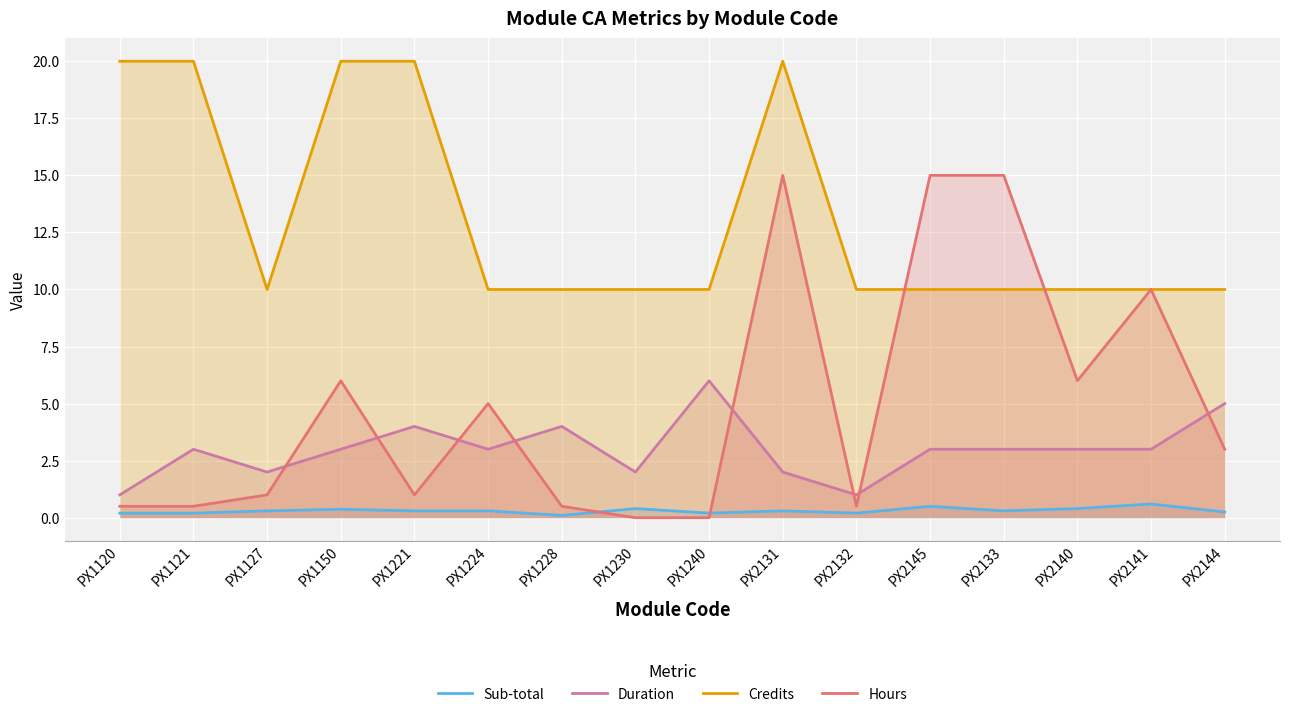

Which series changed the most between PX1121 and PX2131?

Hours